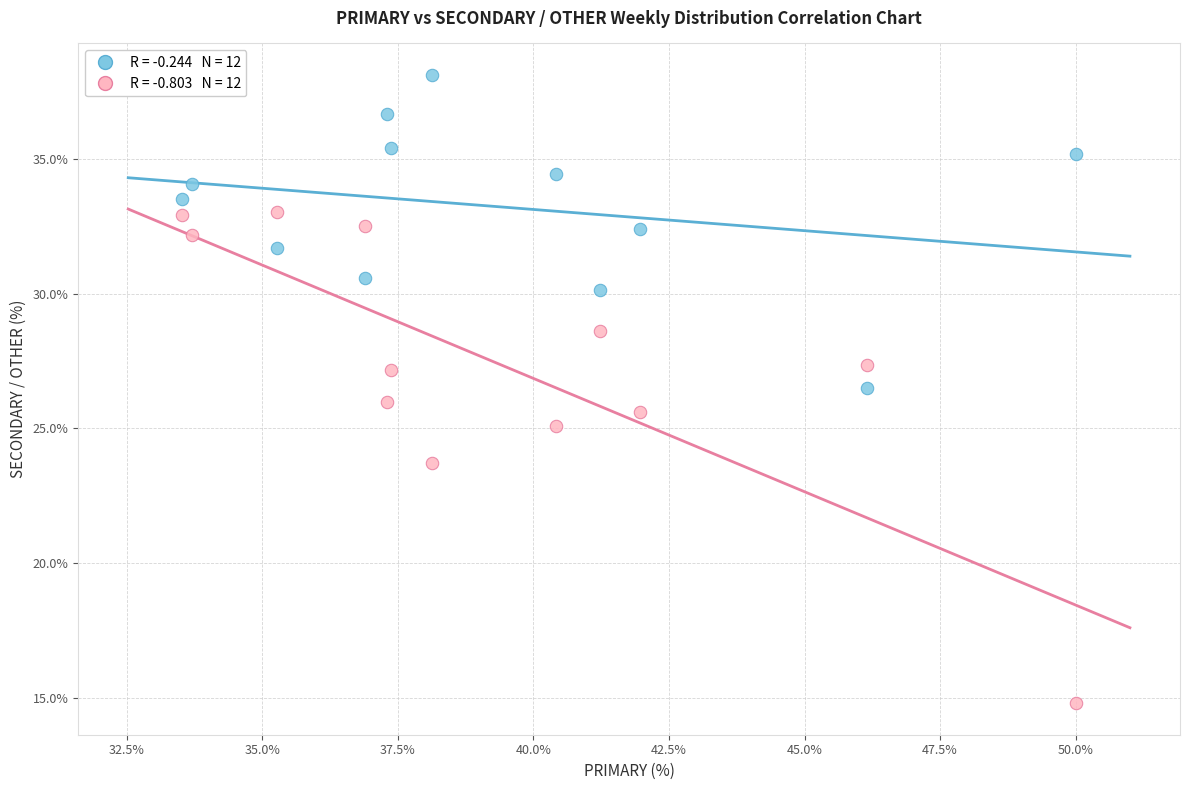

Across all data points, what is the range of Y values (max minus min)?

23.4